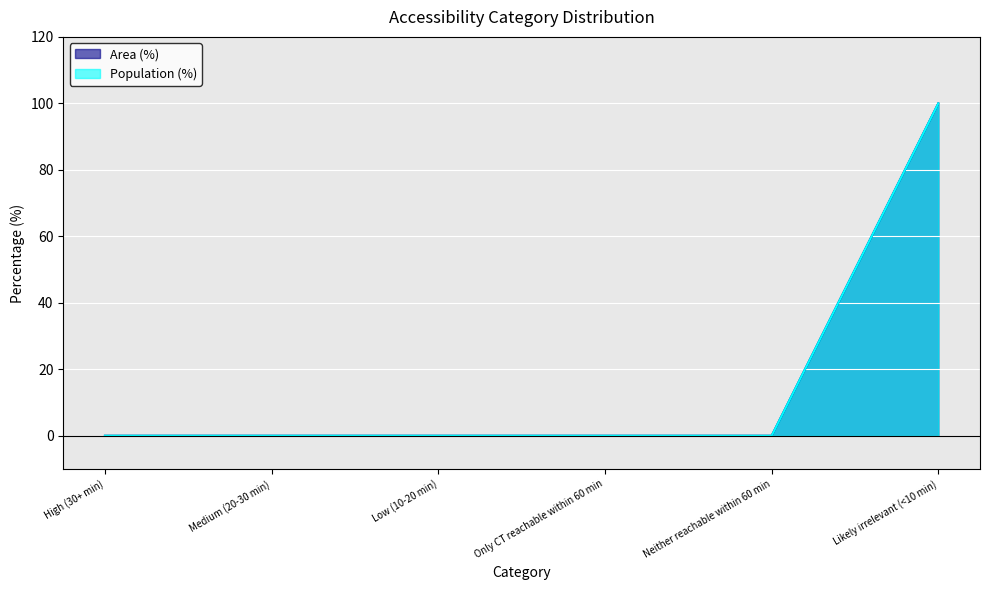

How many series are shown in this chart?

2